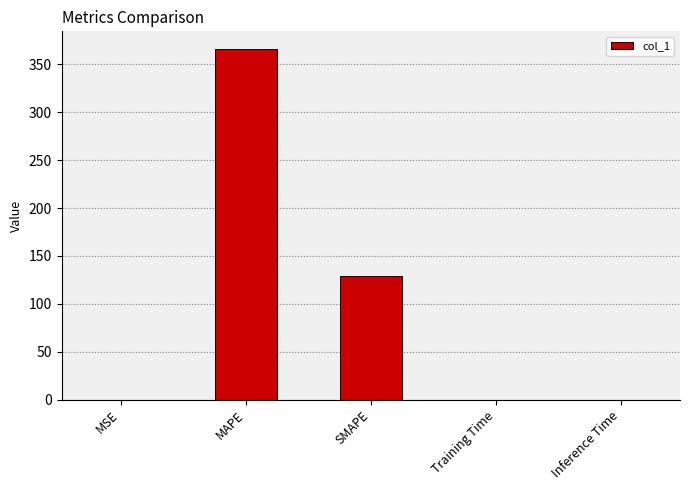

Which has a higher value, SMAPE or MSE?

SMAPE